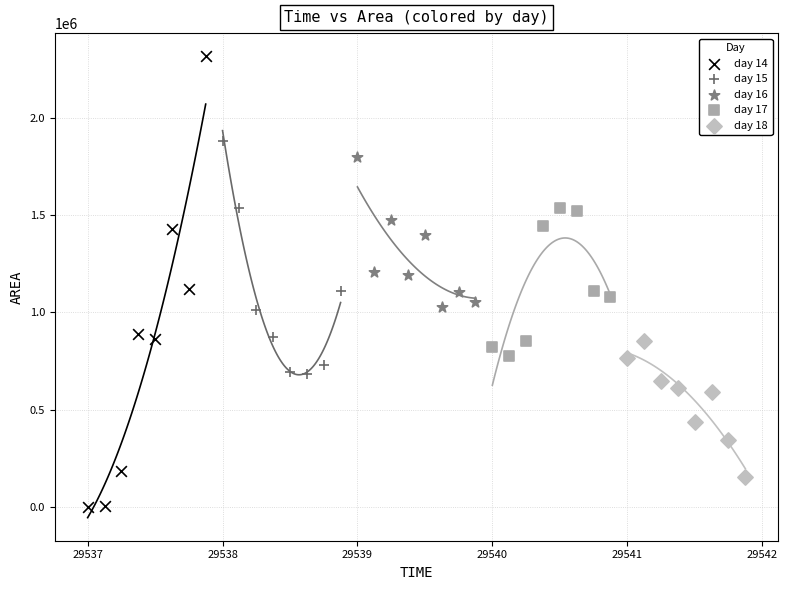

Which series contains the highest Y value?

day 14